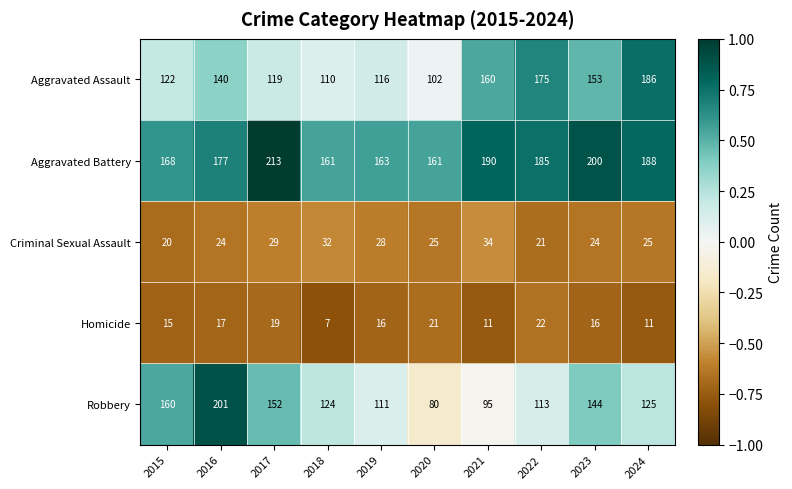

Which label corresponds to the largest value in the chart?

2017